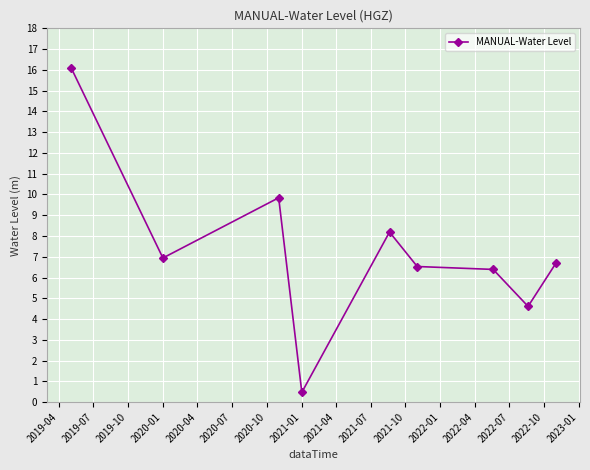

What is the maximum value shown in the chart?

16.1